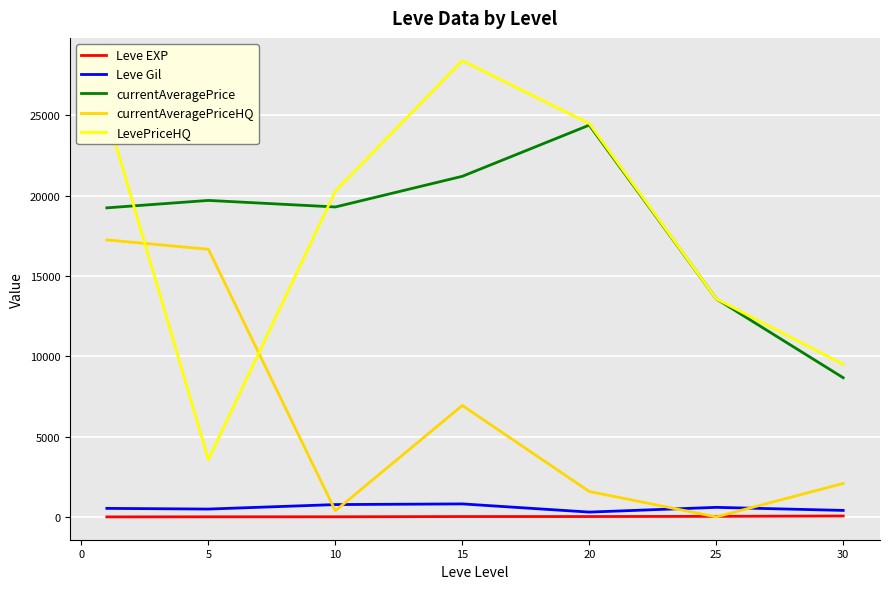

True or false: Leve EXP and currentAveragePrice intersect in this chart.

False